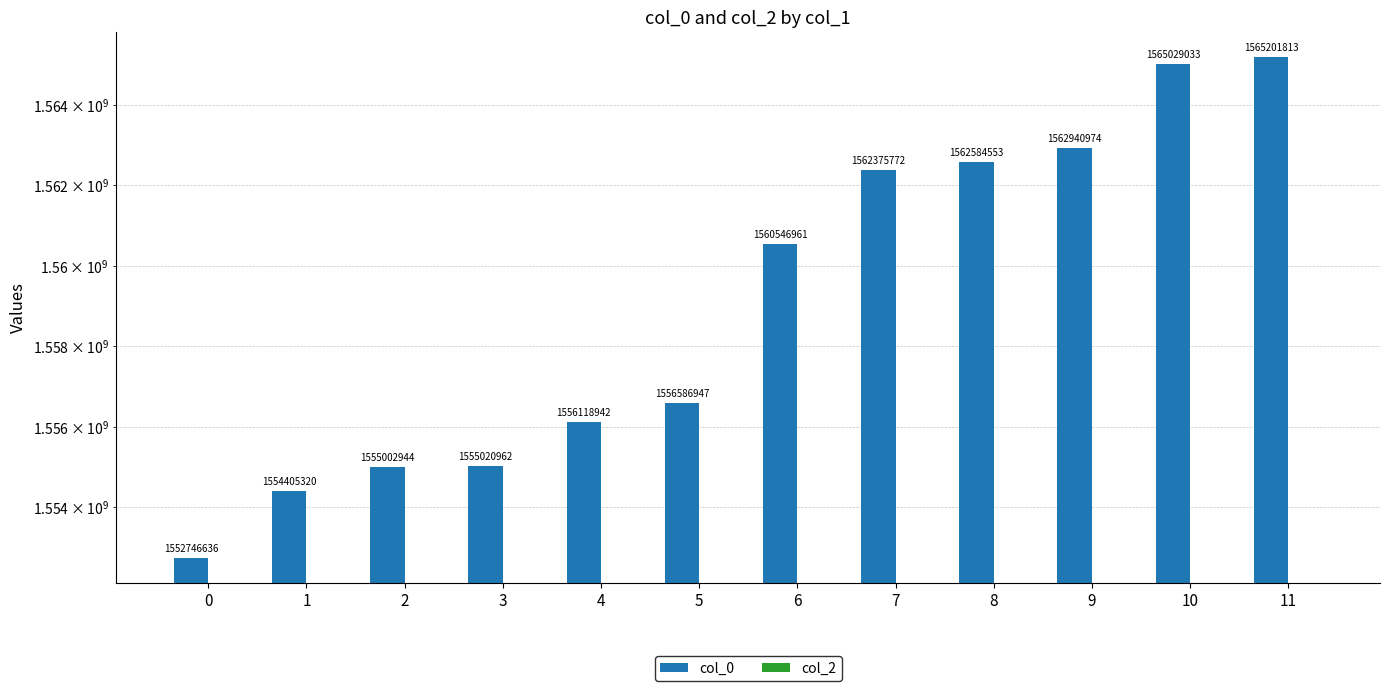

What are all the series names shown in the legend?

col_0, col_2